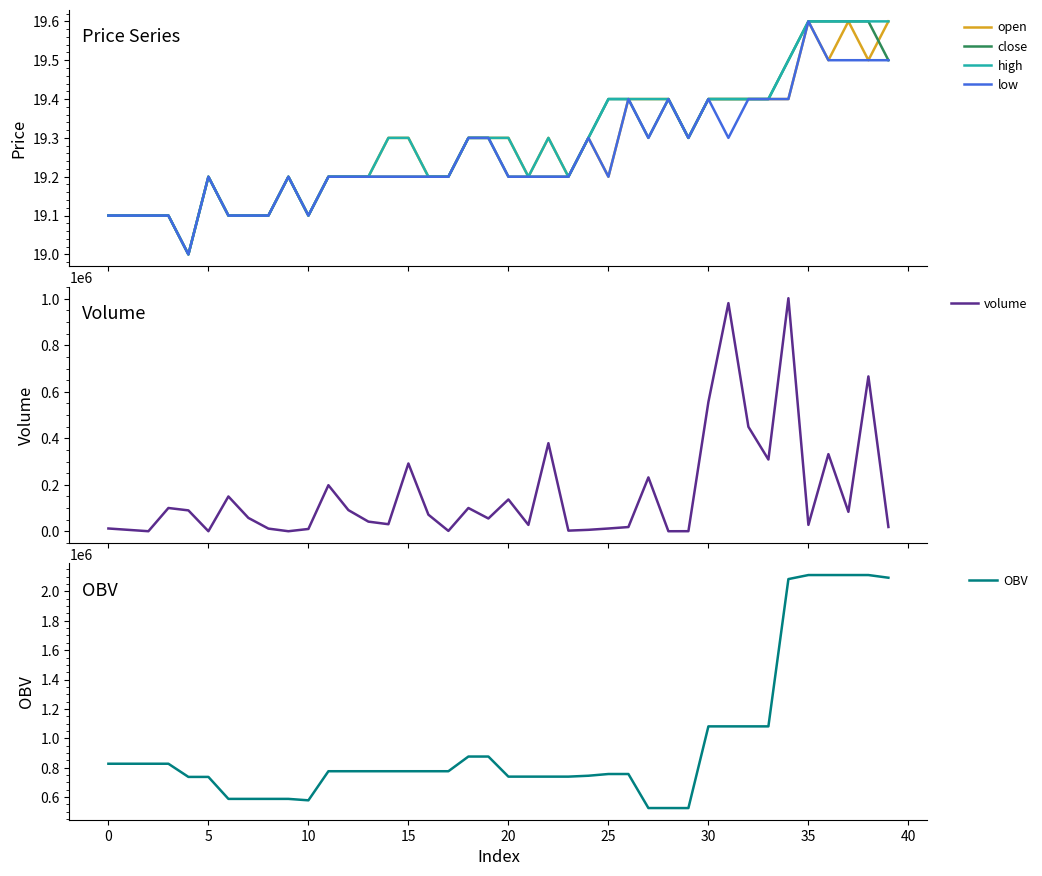

How many interior local valleys does the OBV series have?

4